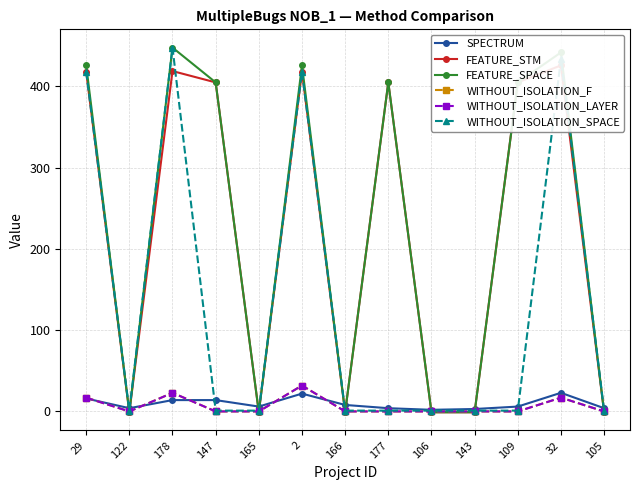

What is the minimum value for SPECTRUM?

1